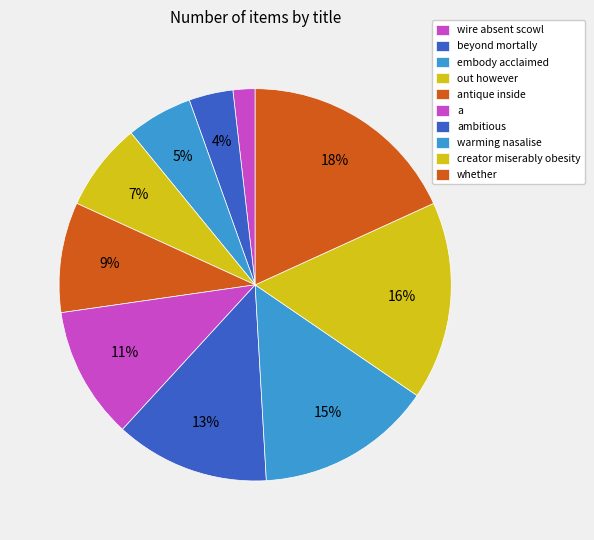

To the nearest percent, what is the difference between the largest and smallest slice percentages?

16%